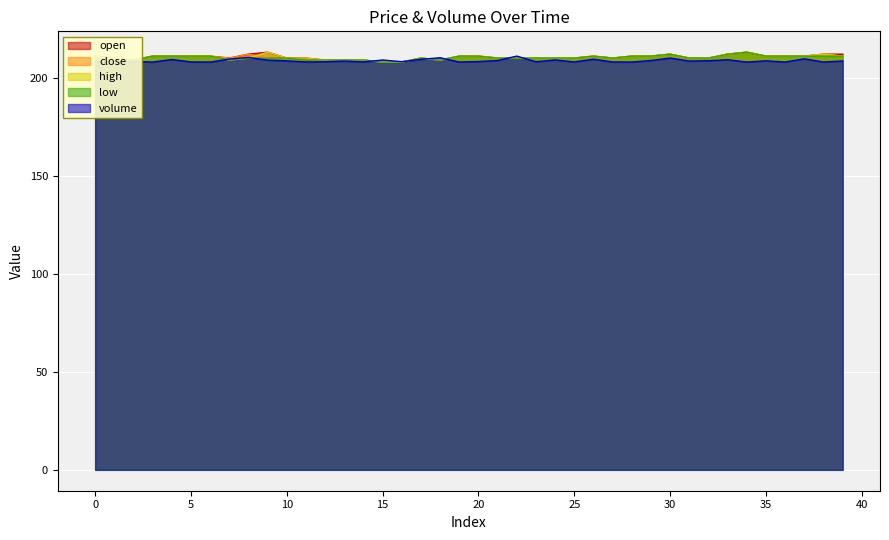

True or false: low and high cross at least once.

False